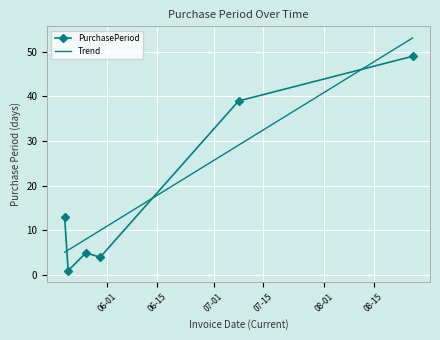

How many interior local peaks (higher than both neighbors) does the data have?

1